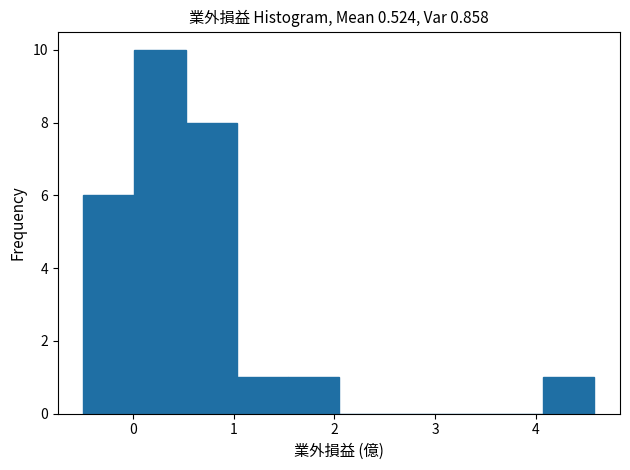

Reading left to right, transcribe this chart: for each bar, give the range it covers on the x-axis and its height. Neither the bar edges nor the heights are printed on the chart, so give them approximately, as read against the axes.

-0.5 to 0.0: 6
0.0 to 0.5: 10
0.5 to 1.0: 8
1.0 to 1.5: 1
1.5 to 2.0: 1
2.0 to 2.6: 0
2.6 to 3.1: 0
3.1 to 3.6: 0
3.6 to 4.1: 0
4.1 to 4.6: 1